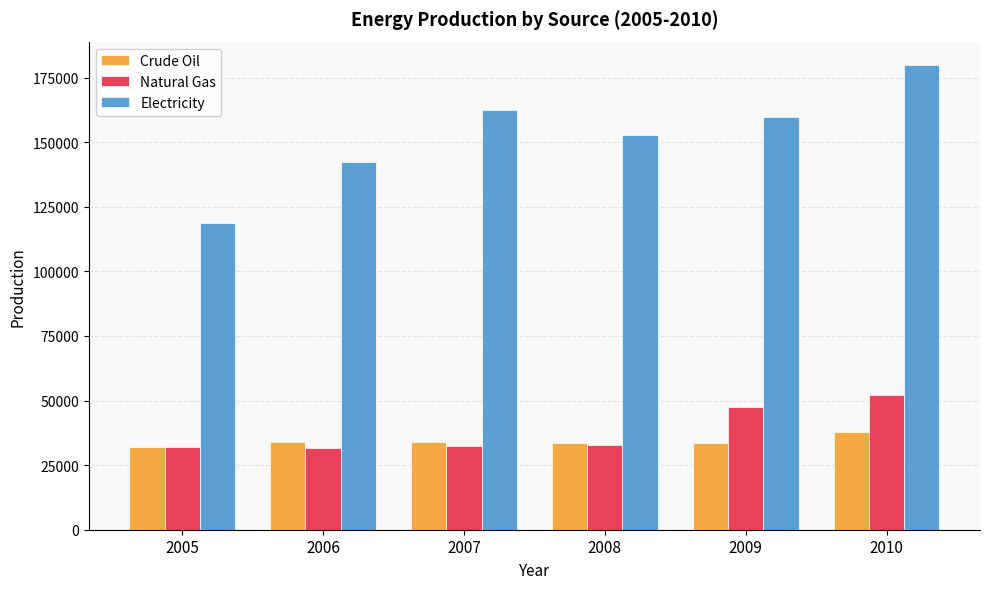

What is the difference between the highest and lowest values at 2010?

142246.5